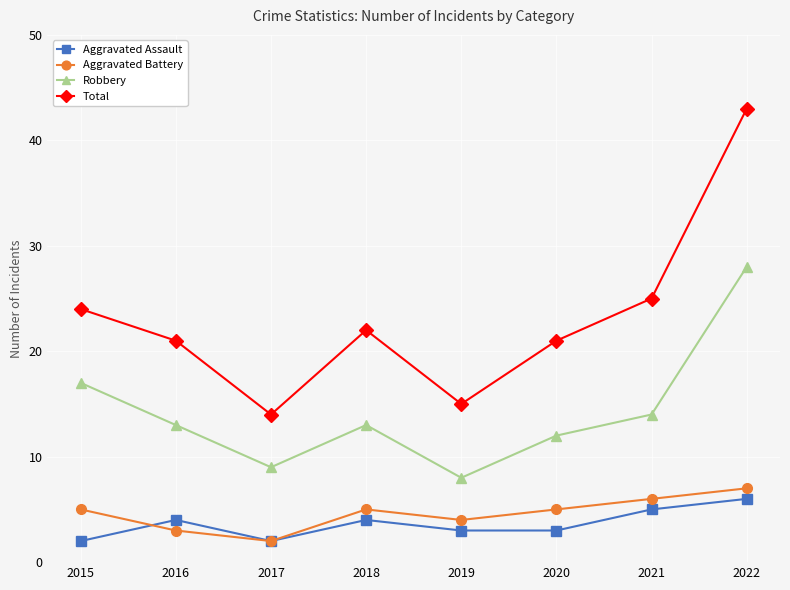

True or false: Aggravated Assault and Robbery intersect in this chart.

False